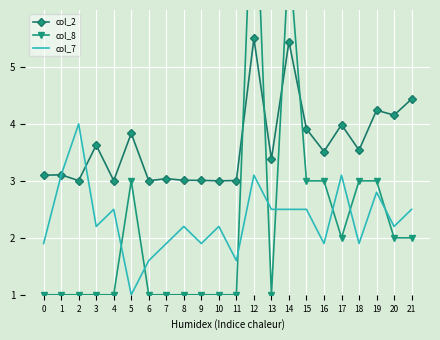

Between 16 and 17, which series saw the biggest shift?

col_7